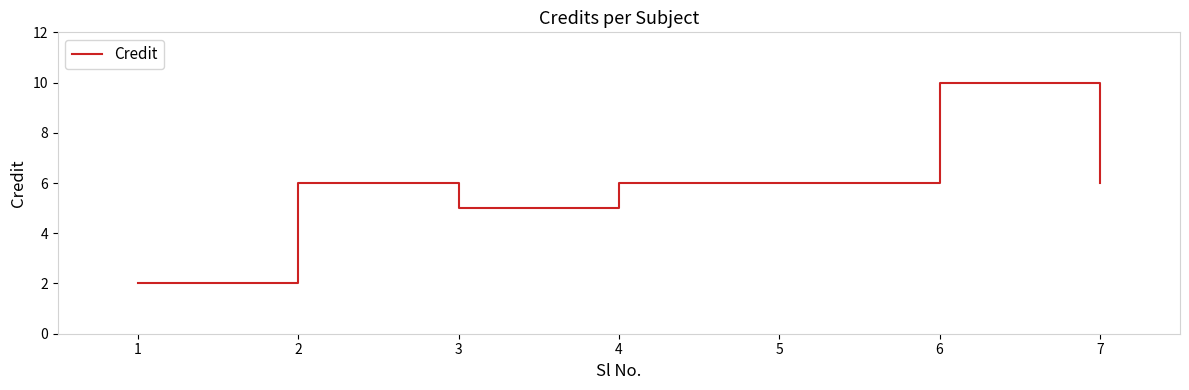

What is the smallest value displayed?

2